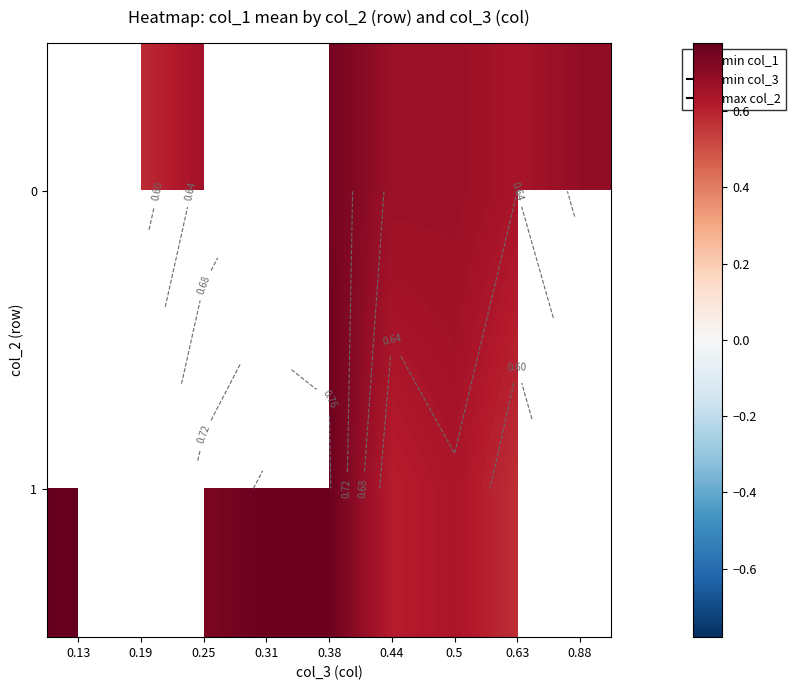

List the labels in order of 1 value, largest first.

0.13, 0.19, 0.31, 0.38, 0.25, 0.5, 0.63, 0.88, 0.44